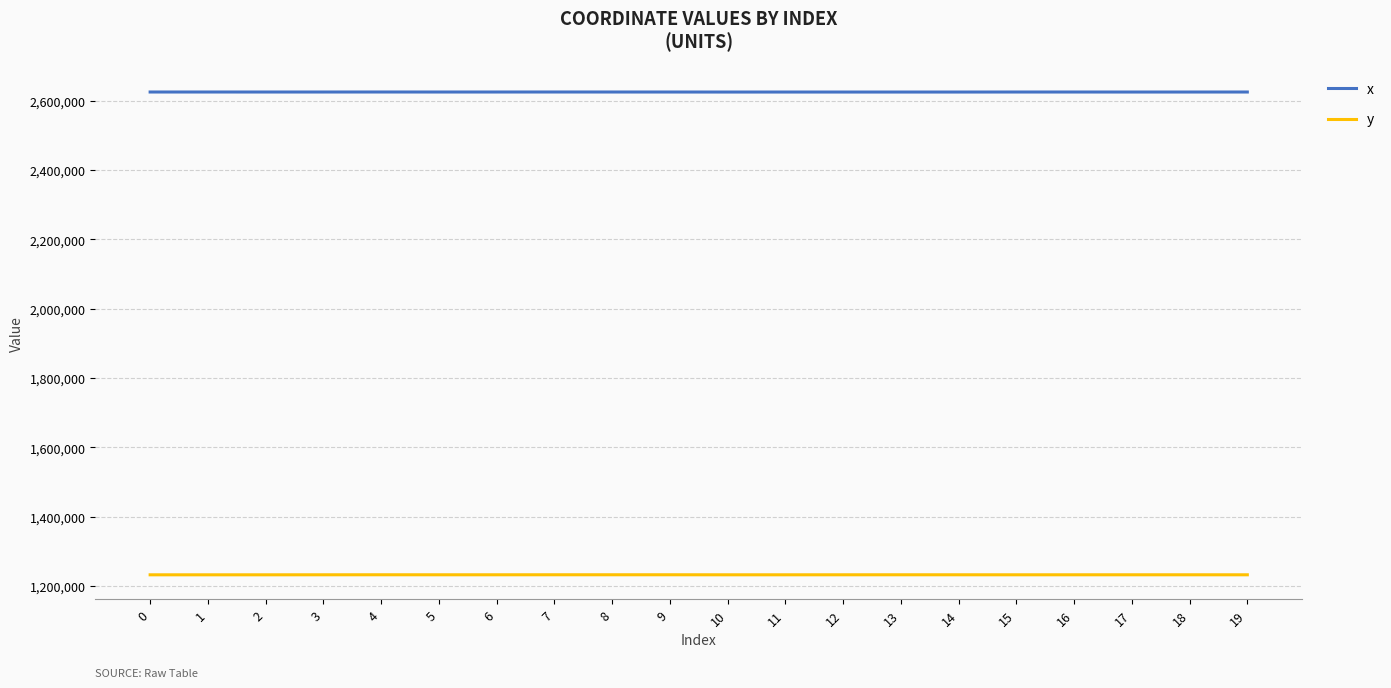

What is the spread (max minus min) of values at 3?

1392843.3